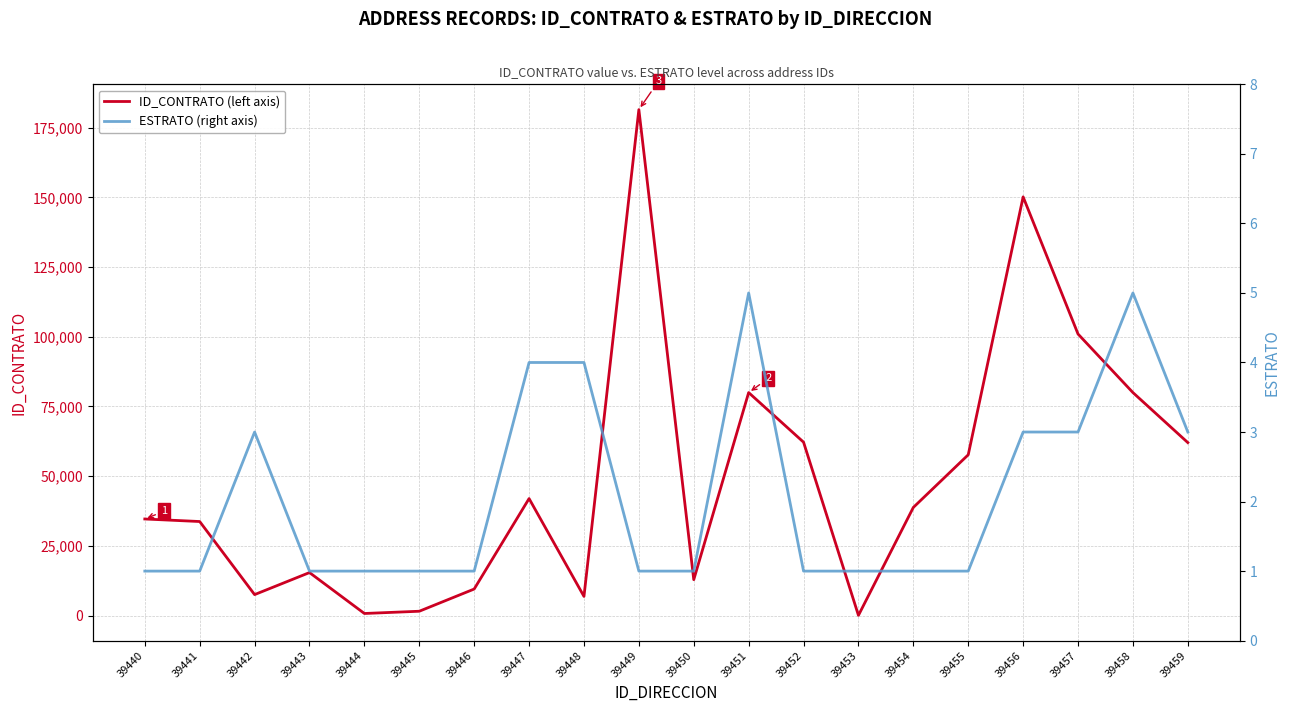

List the series in order of their peak value, lowest first.

ESTRATO (right axis), ID_CONTRATO (left axis)